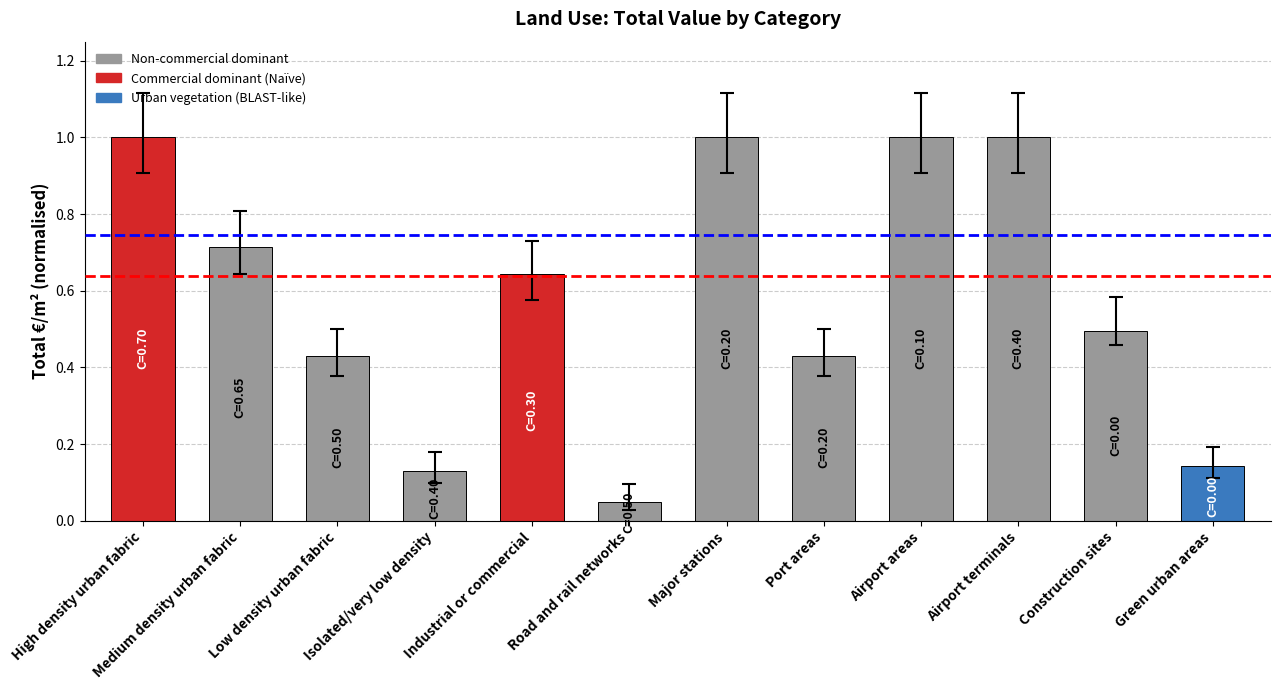

What is the difference between the maximum and minimum values?

1.0